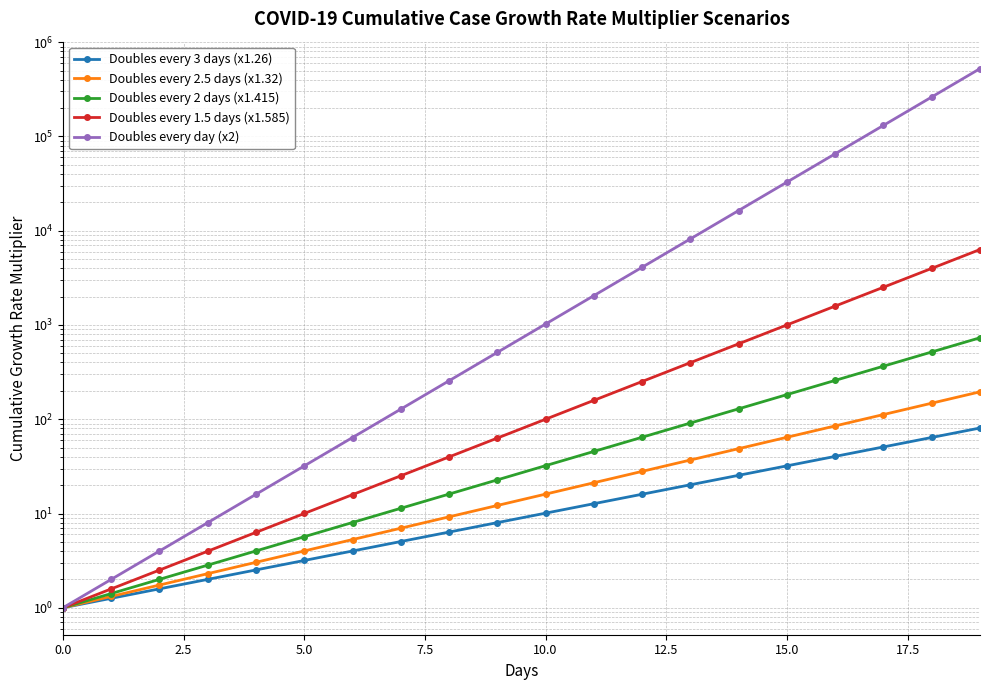

Where is Doubles every 2.5 days (x1.32) nearest to the value 98?

16